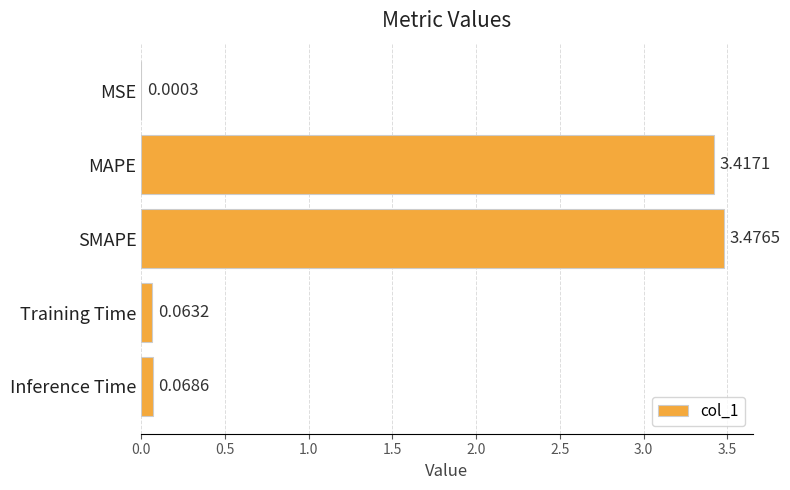

What is the sum of all values?

7.0